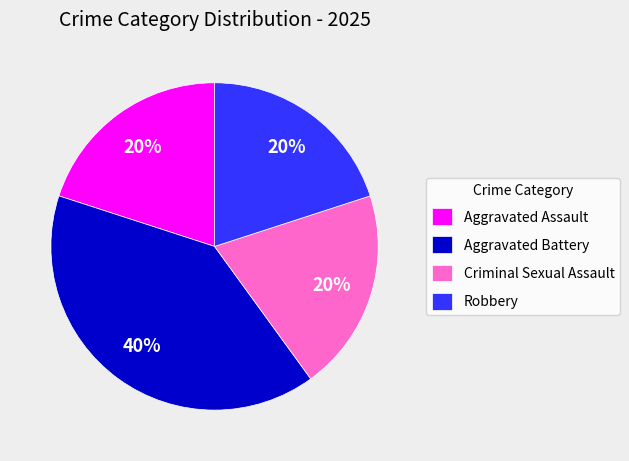

Is there any slice that represents more than half of the pie?

No